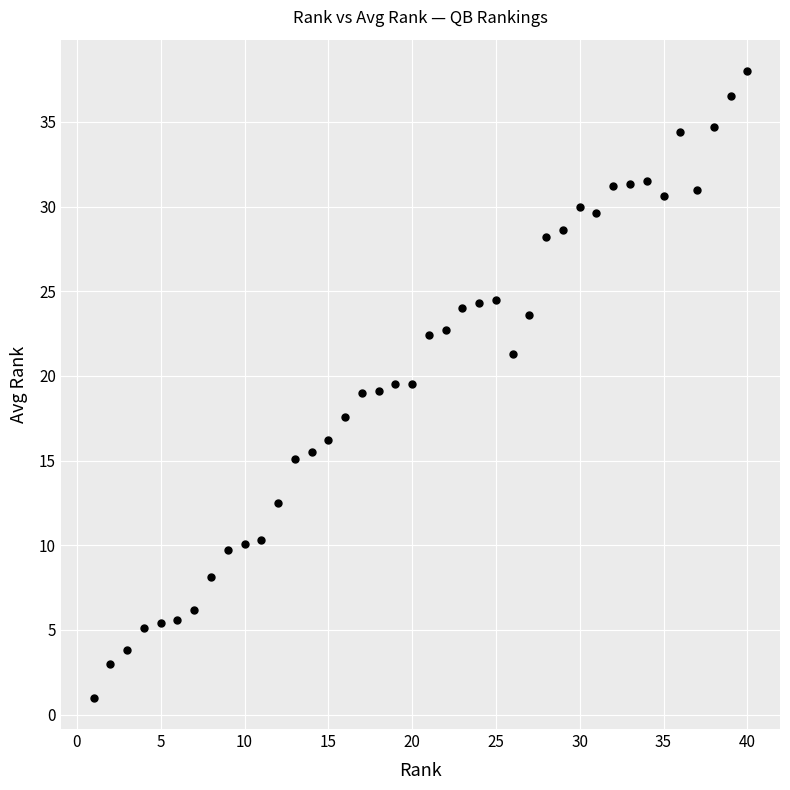

What is the range of Y values (max minus min)?

37.0